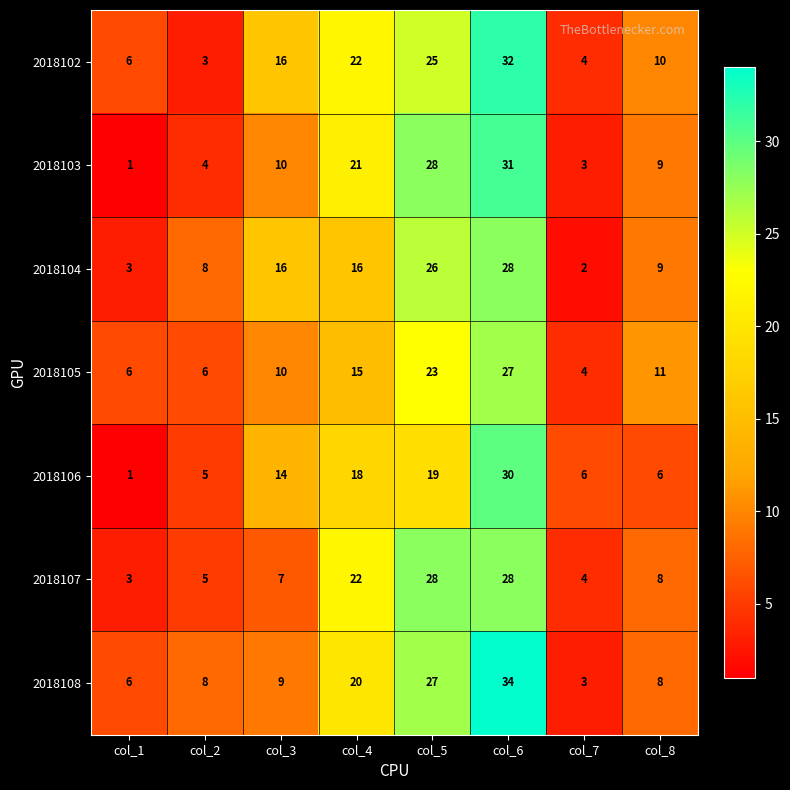

What is the difference between the highest and lowest values at col_8?

5